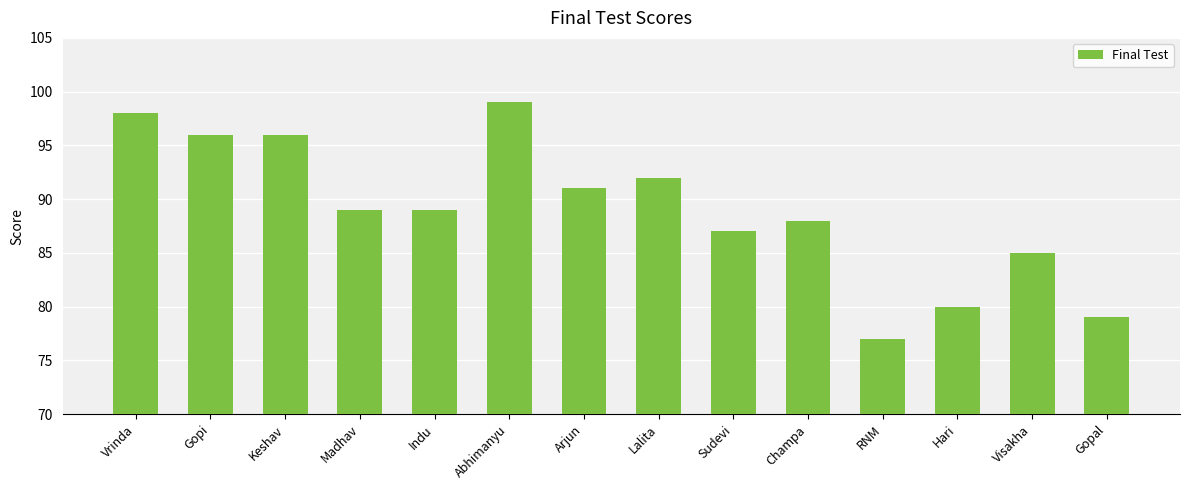

What is the difference between the second highest and second lowest values?

19